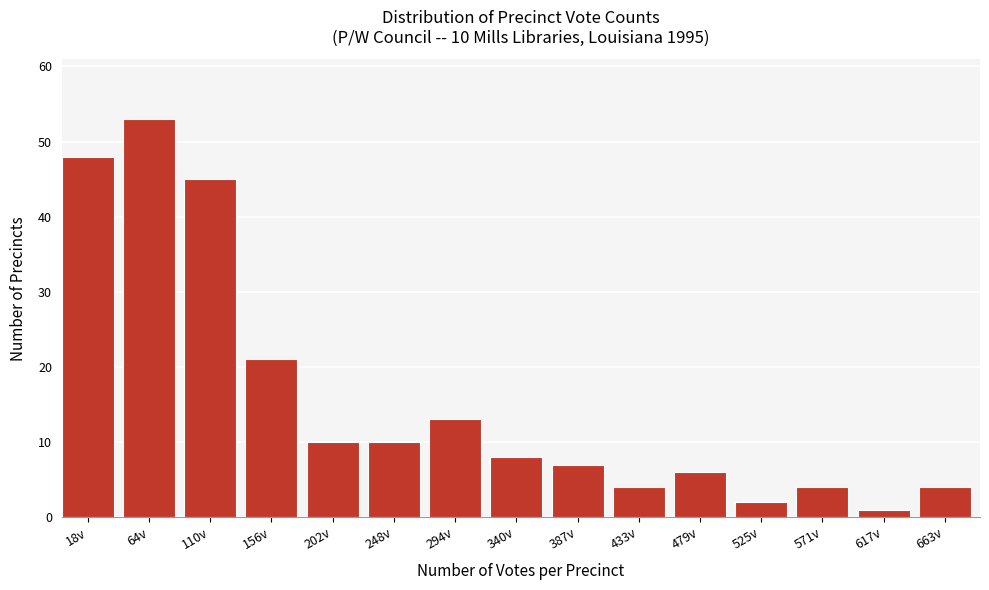

Reading left to right, transcribe all the data shown in this chart.

18v=48	64v=53	110v=45	156v=21	202v=10	248v=10	294v=13	340v=8	387v=7	433v=4	479v=6	525v=2	571v=4	617v=1	663v=4